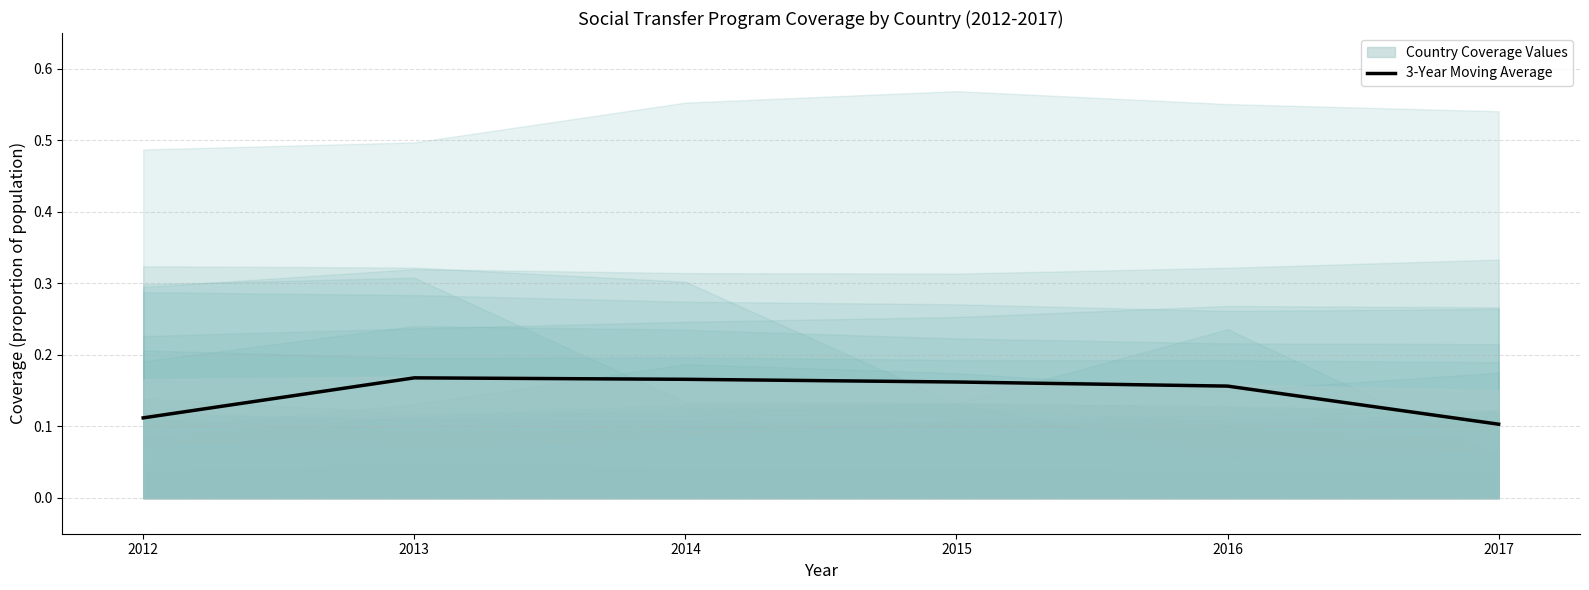

Where is the data nearest to the value 0?

2017